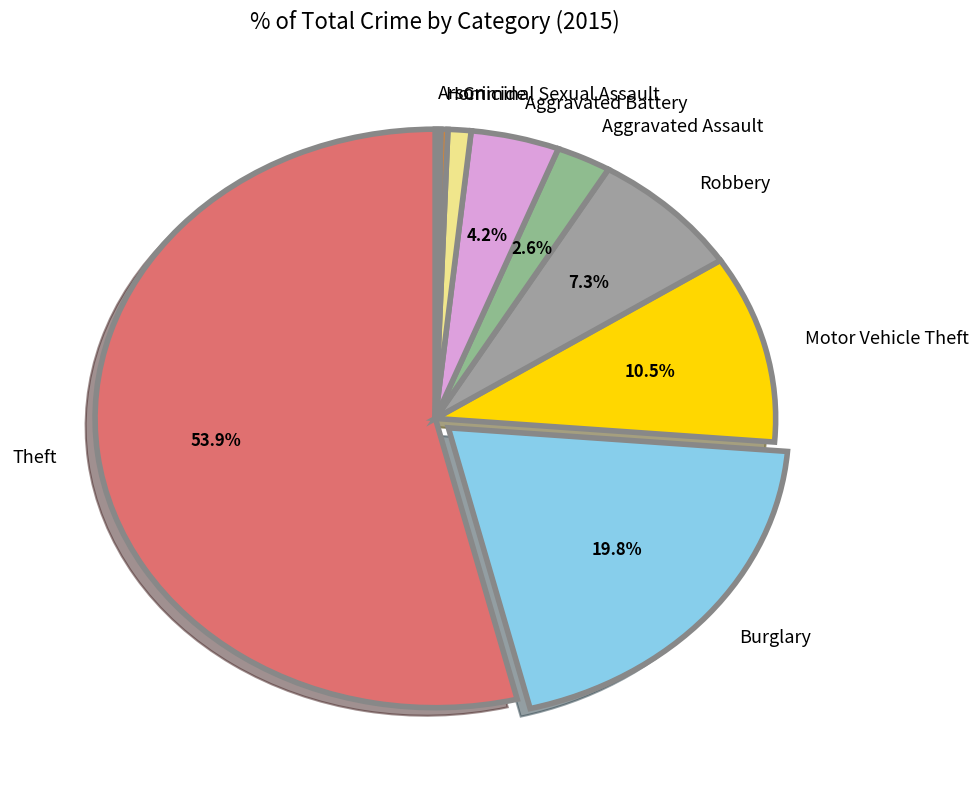

Between Motor Vehicle Theft and Robbery, which is larger?

Motor Vehicle Theft